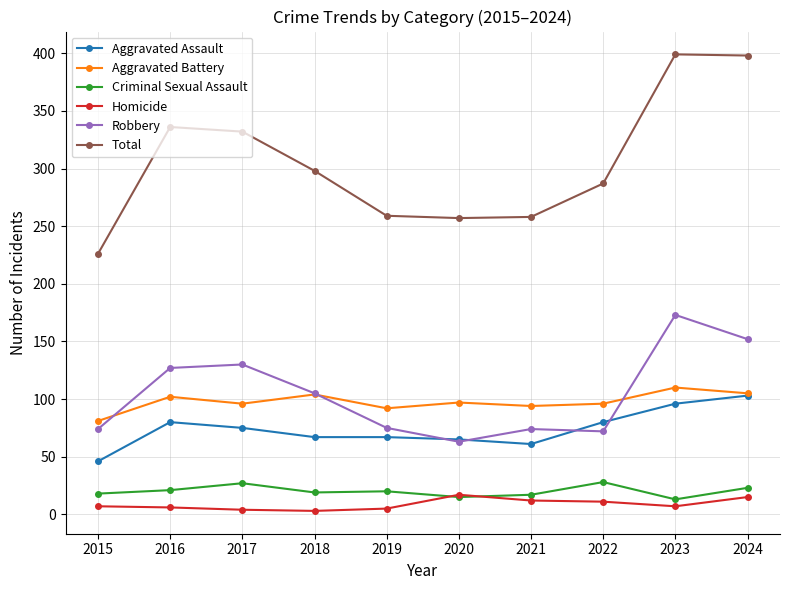

What is the total value across all series at 2024?

796